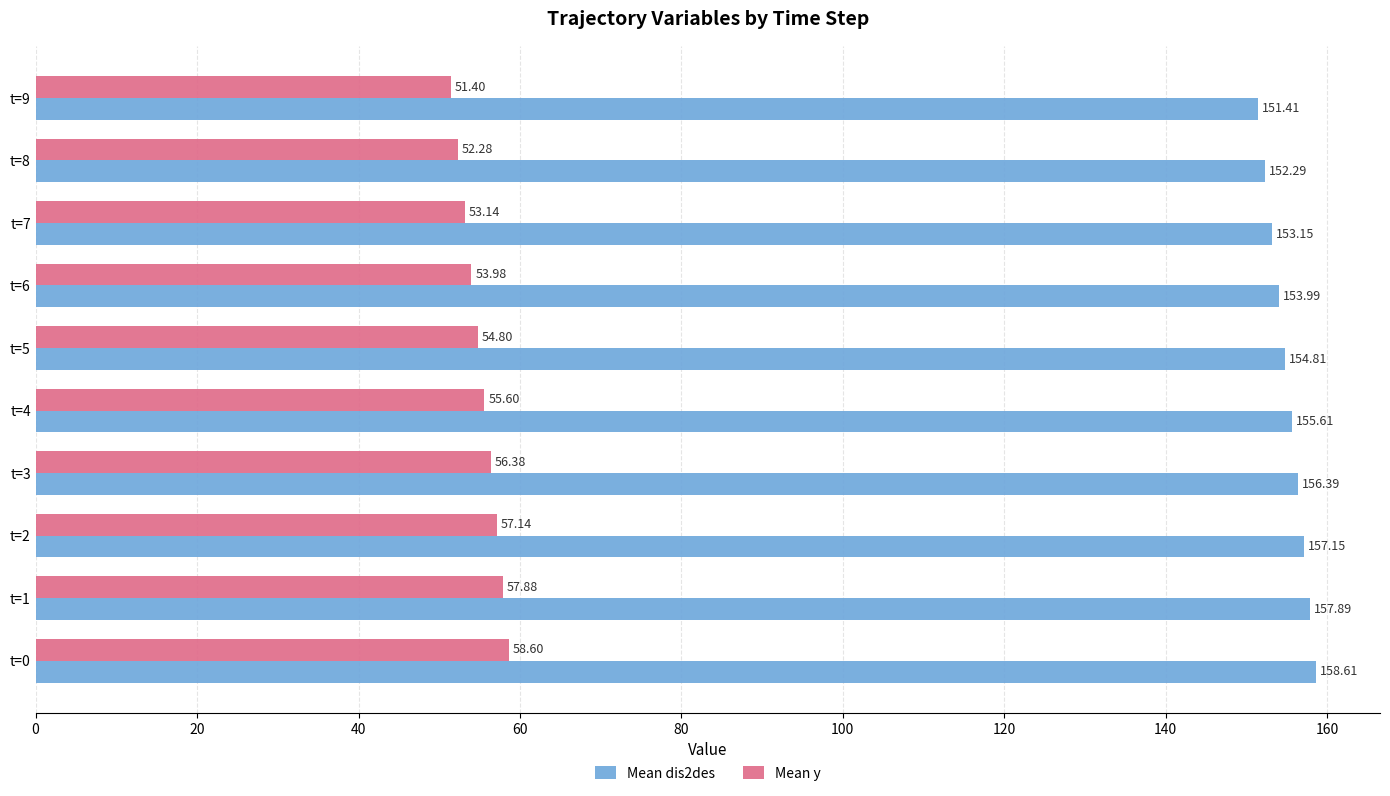

What are all the series names shown in the legend?

Mean dis2des, Mean y